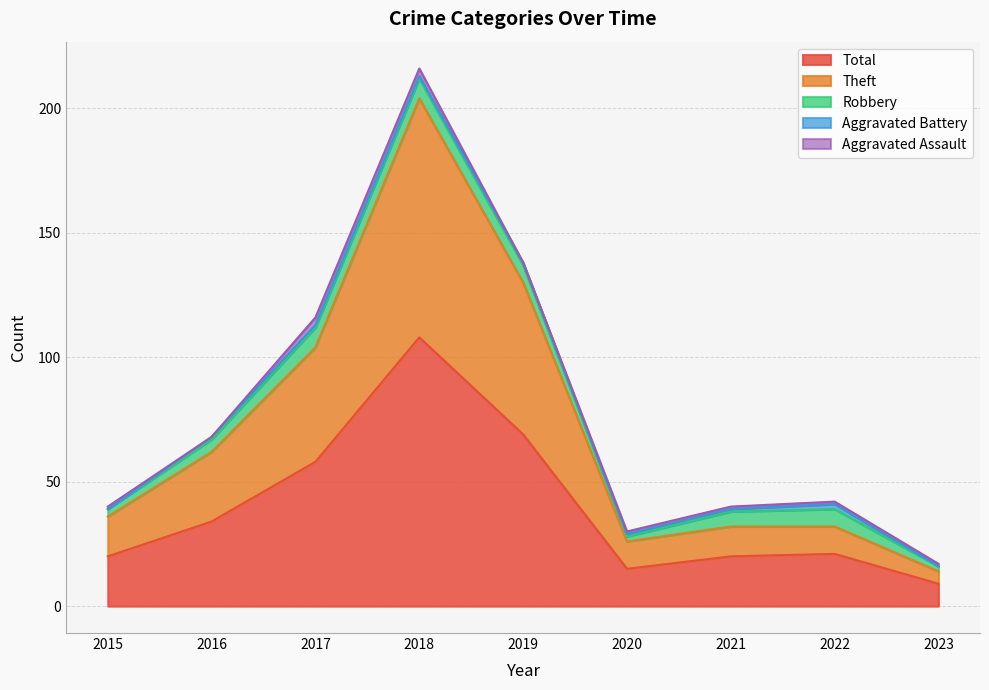

At which category does the chart reach its minimum across all series?

2016